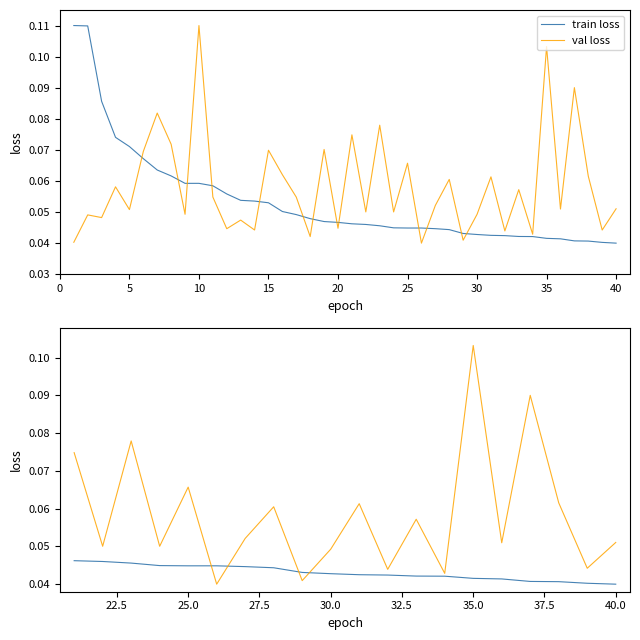

How many lines are shown in the chart?

2